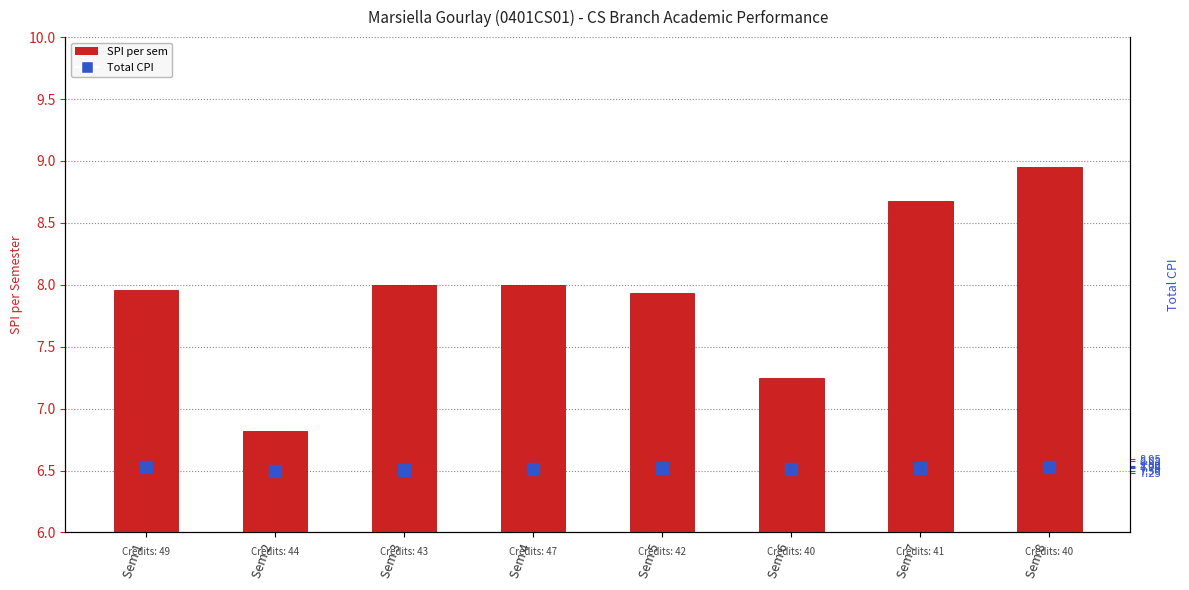

What is the difference between the highest and lowest values at Sem 7?

0.9